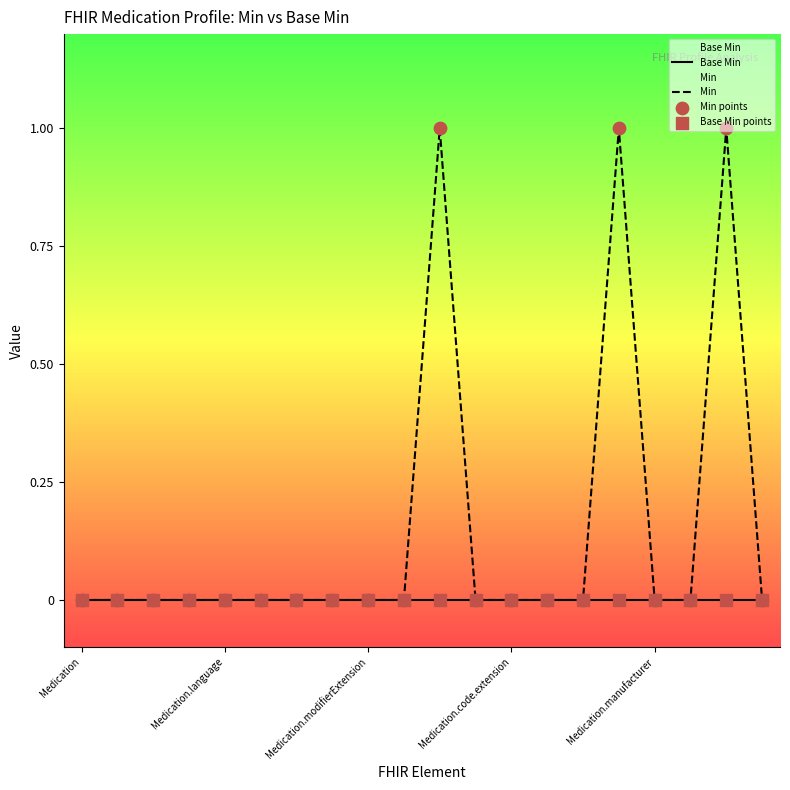

Which series has the largest Y range (max minus min)?

Min